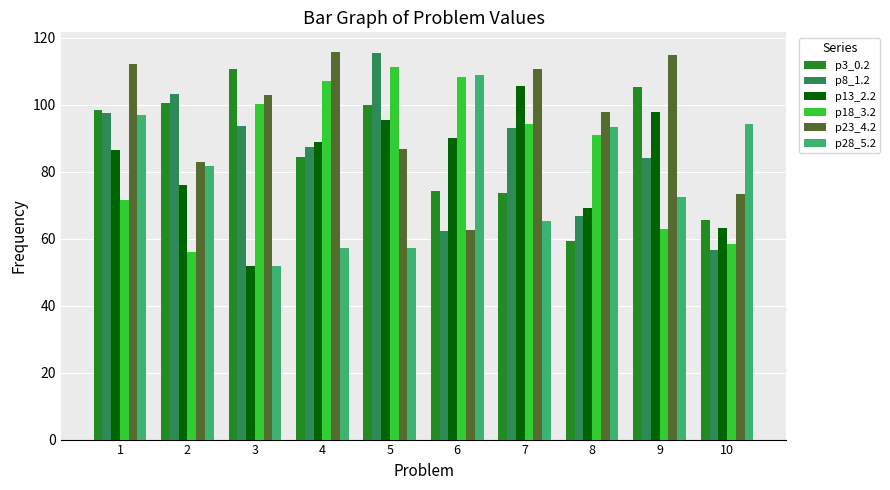

How many bars are there in total?

60